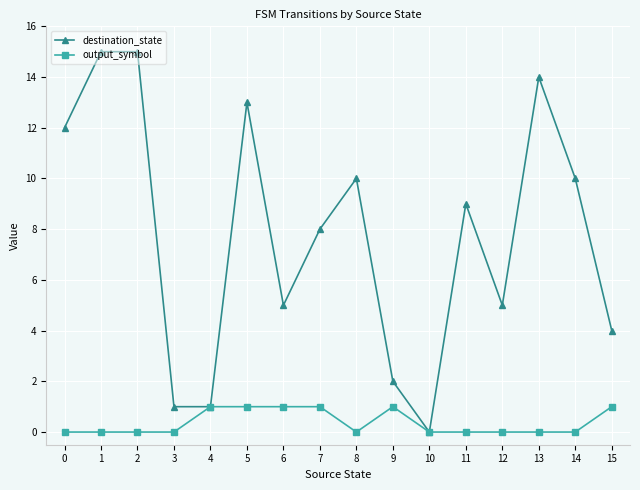

The value of output_symbol at 1 is 0. True or false?

True